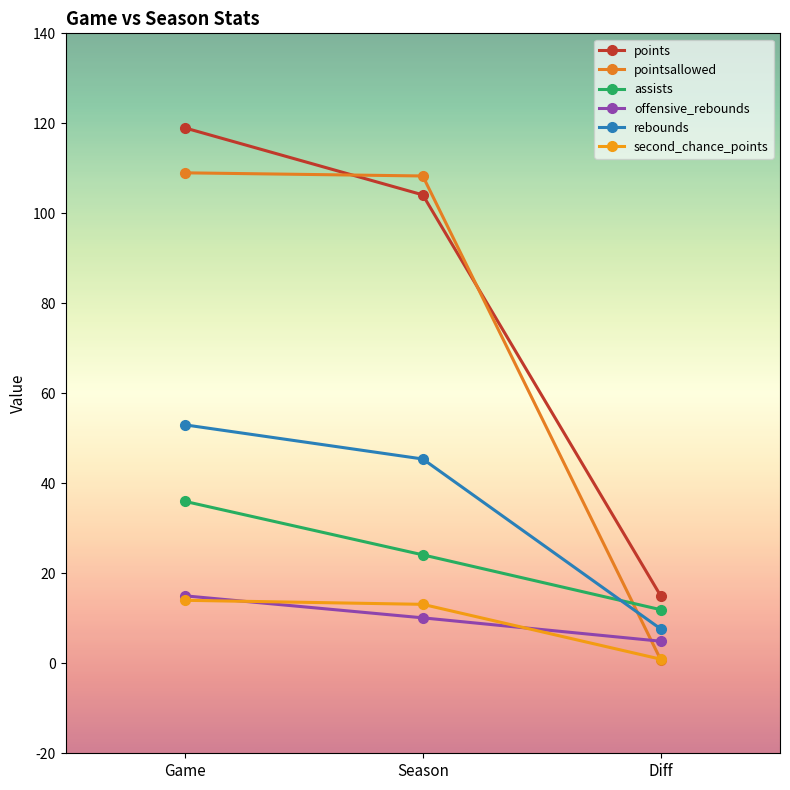

At which label does second_chance_points reach its peak?

Game